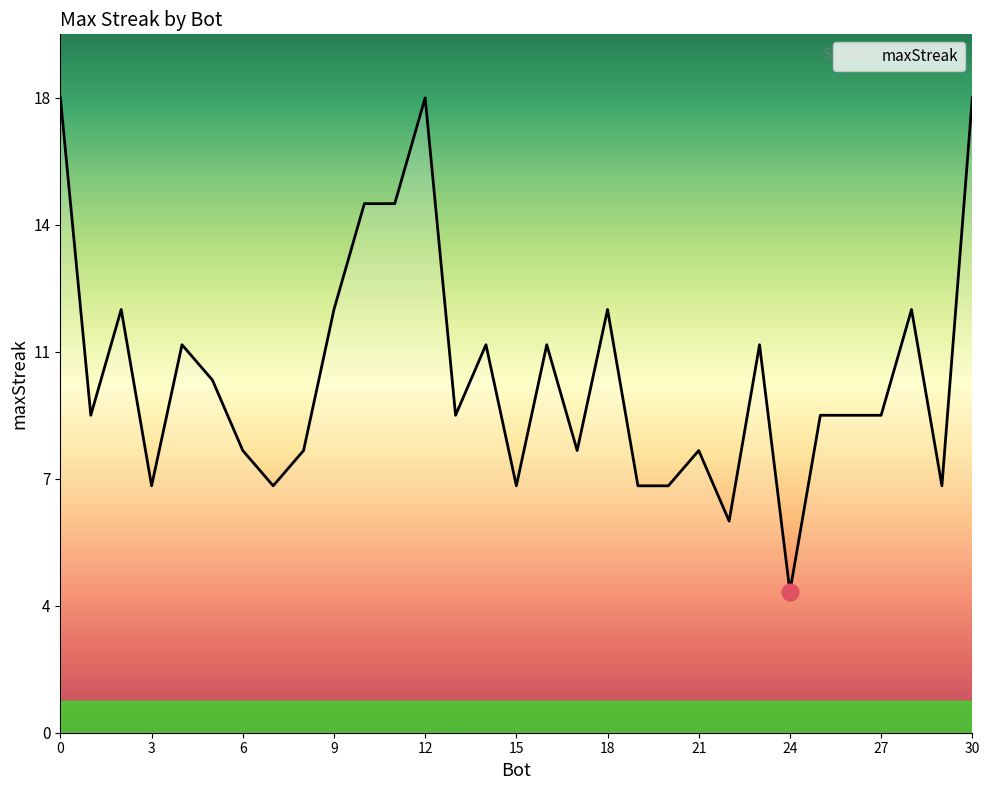

What is the sum of all values?

315